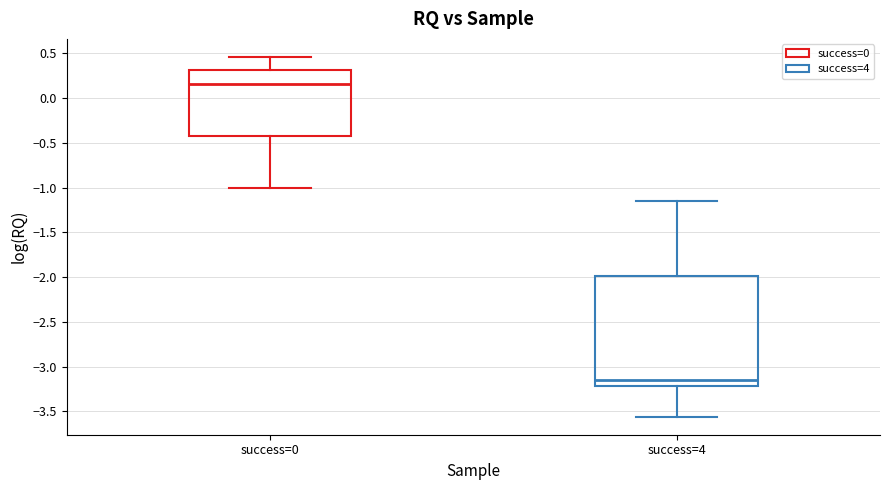

Reading left to right, transcribe this box plot: for each box, give where its median line is, the range the box spans, and where its two whiskers end, as read against the y-axis. The values are not printed on the chart, so give them approximately, as read against the axis.

success=0: median 0.15, box -0.40 to 0.30, whiskers -1.00 to 0.45
success=4: median -3.15, box -3.20 to -2.00, whiskers -3.55 to -1.15